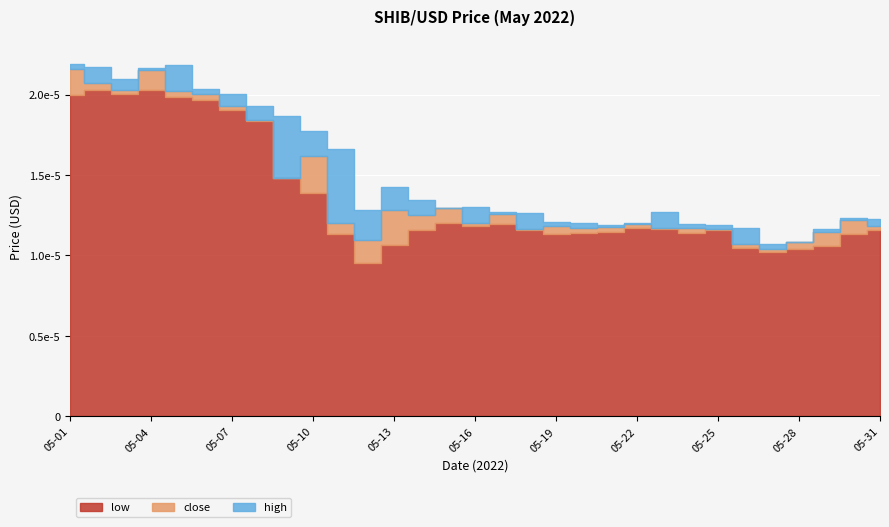

True or false: high and close cross at least once.

False